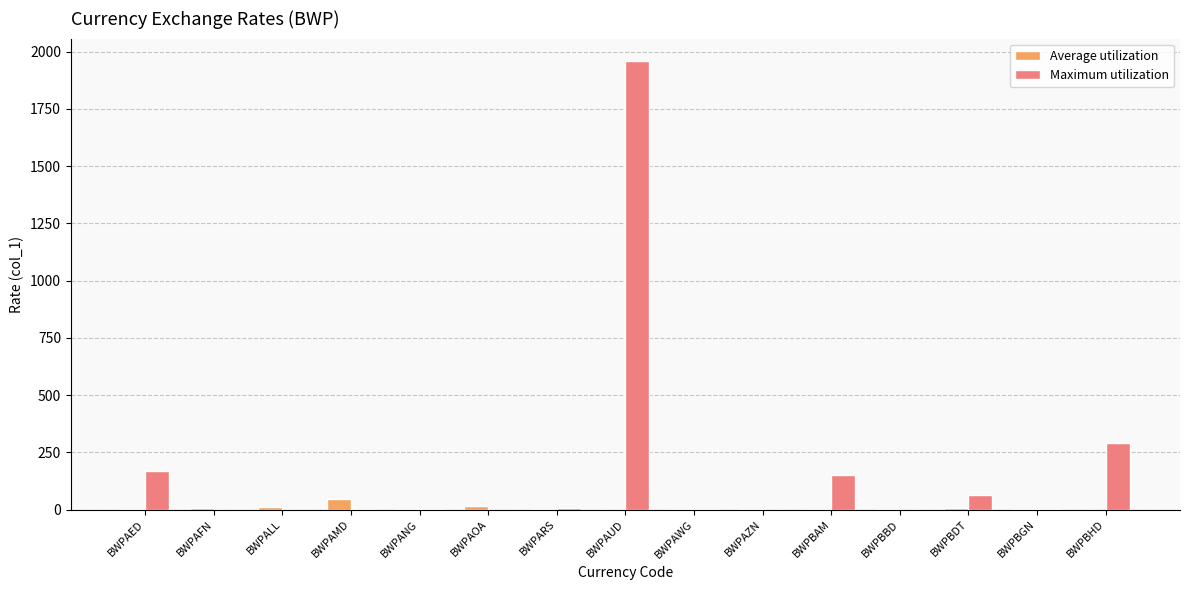

What is the sum of all Maximum utilization values?

2641.6